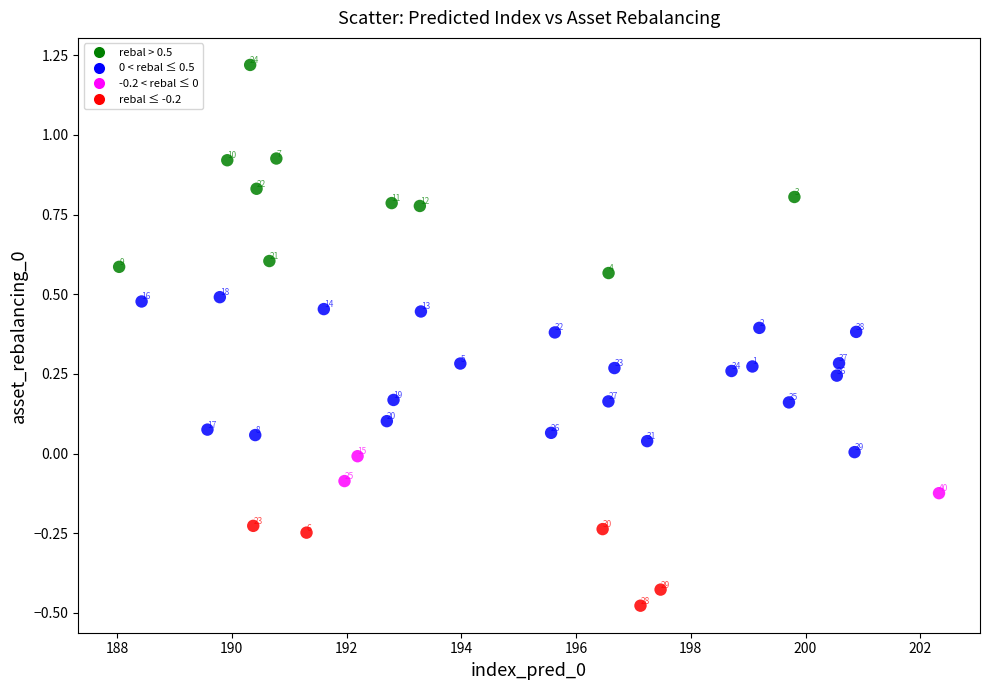

What is the range of Y values (max minus min)?

1.7